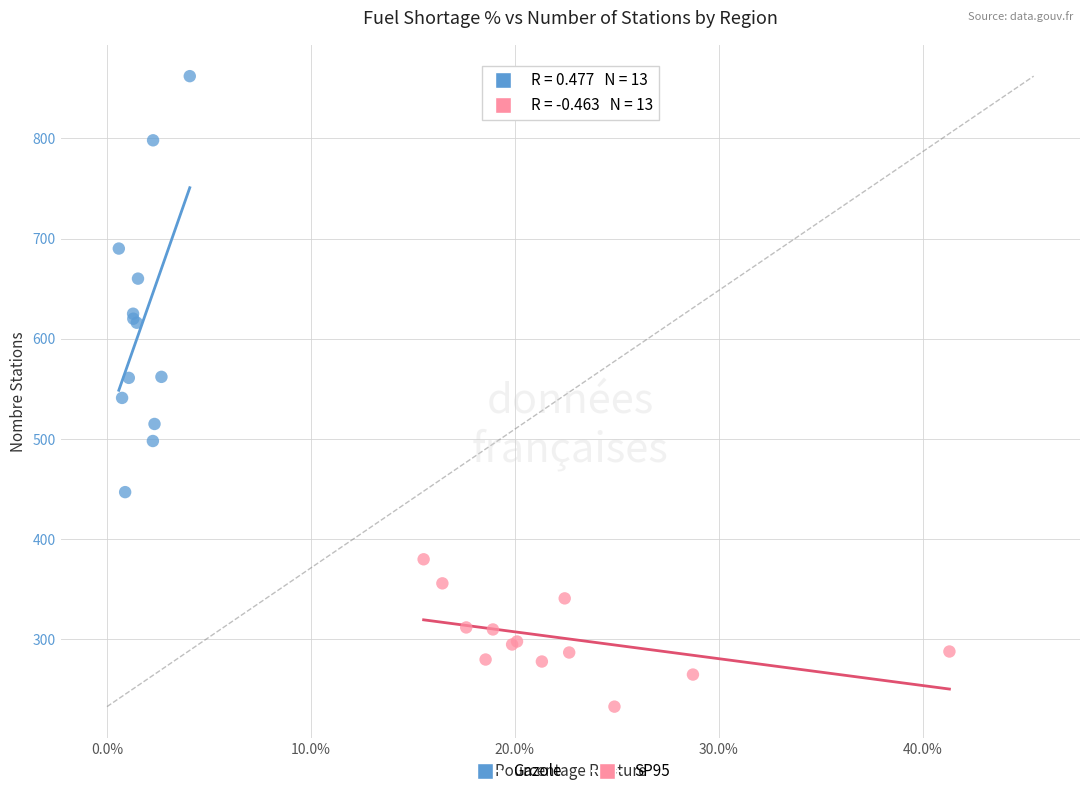

Which series contains the lowest Y value?

SP95